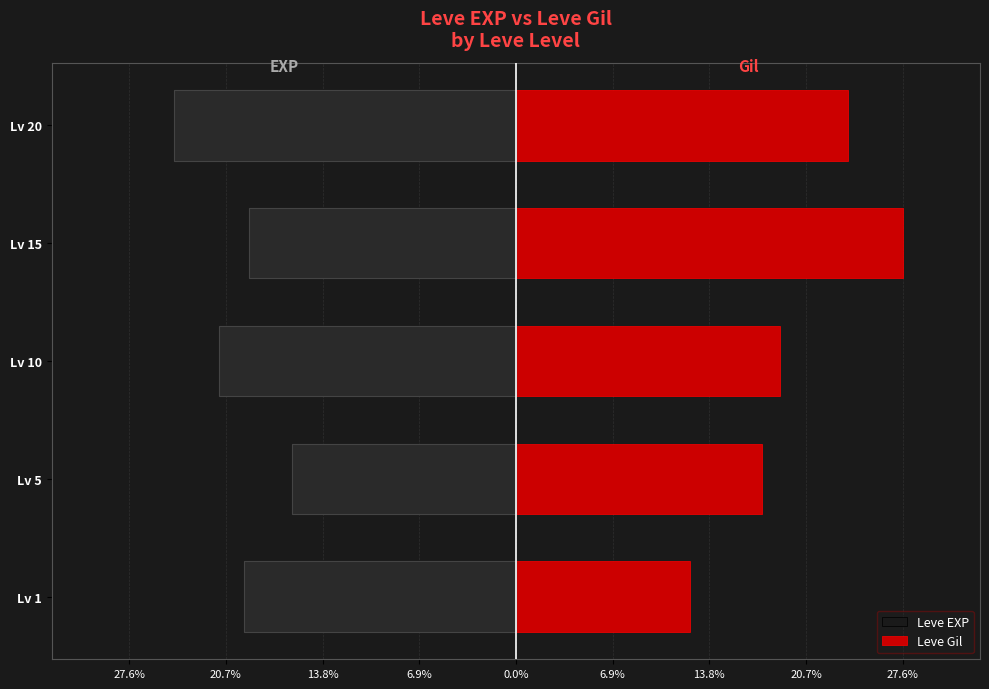

What is the spread (max minus min) of values at Lv 10?

40.0